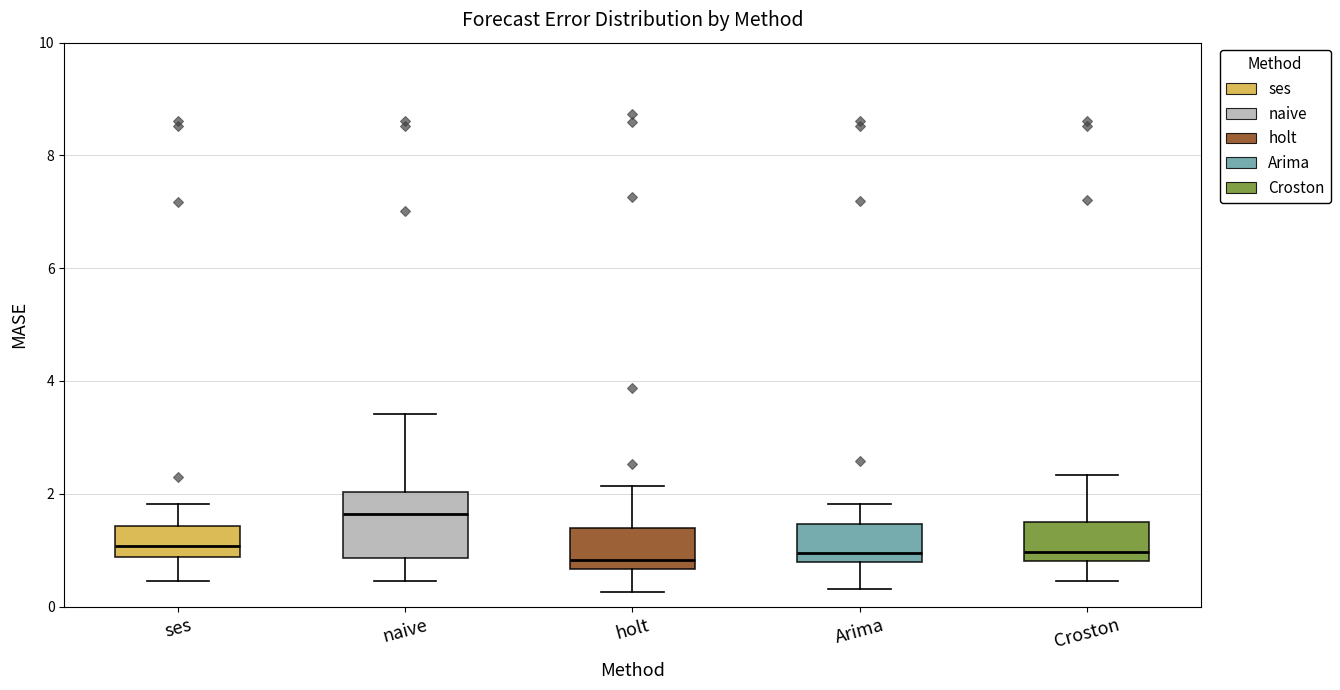

Comparing the boxes themselves (not the whiskers), which one is the tallest?

naive